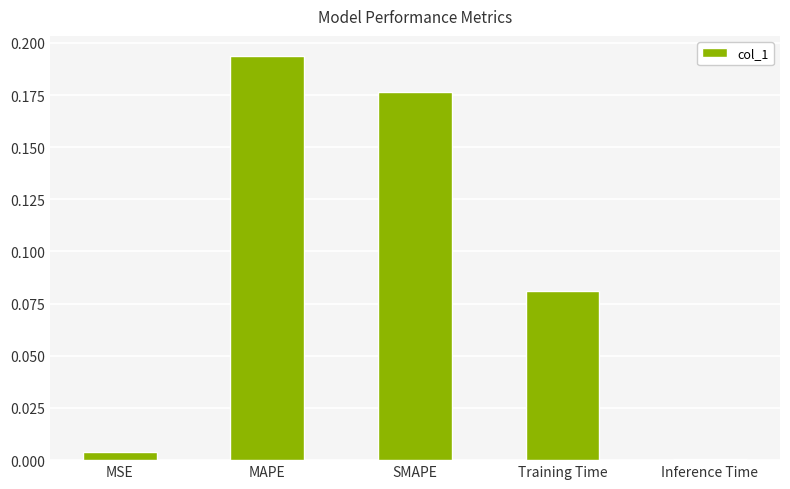

Is it true that the value at MAPE is 0.3?

False